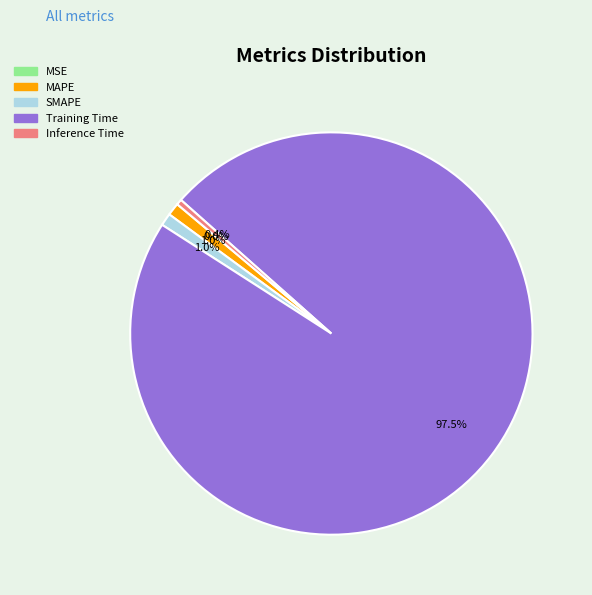

To the nearest percent, what is the difference between the largest and smallest slice percentages?

98%